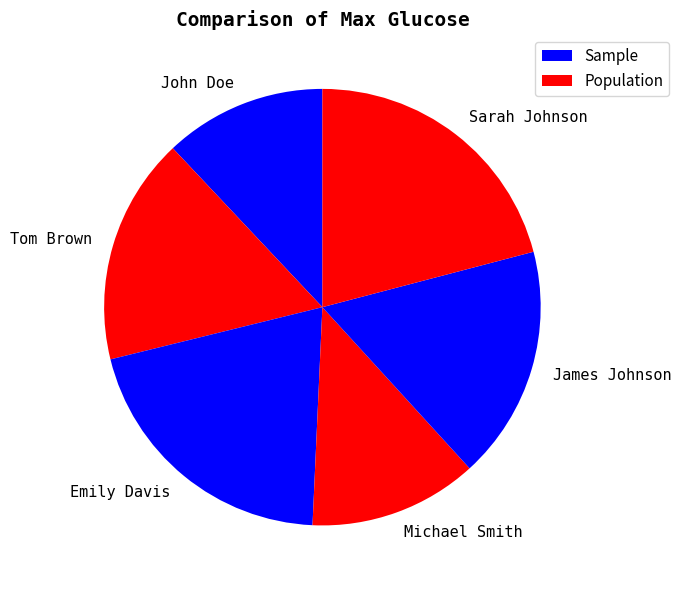

Does any single category account for the majority?

No